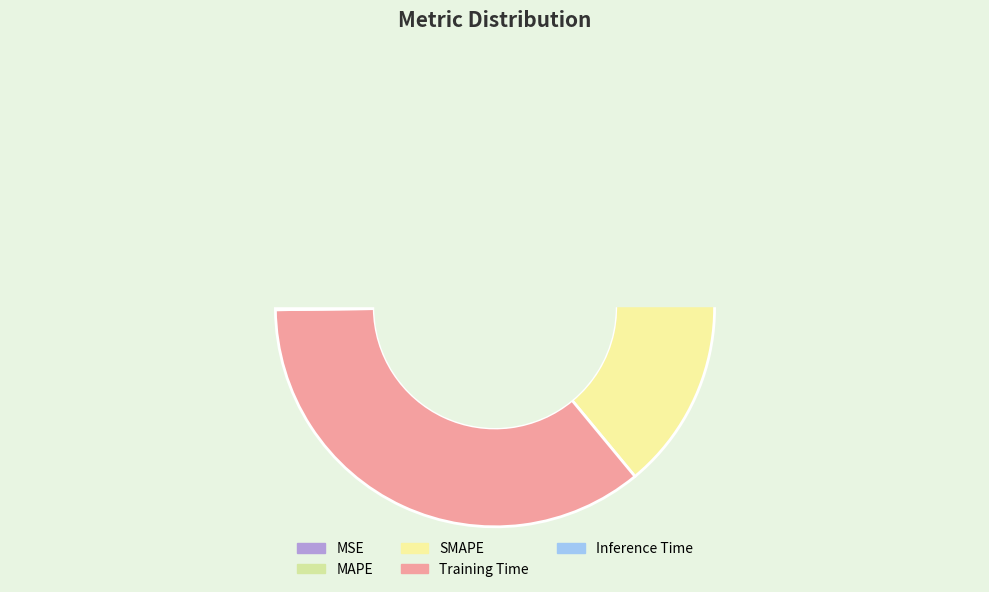

Is it true that Inference Time is 6% of the pie?

False